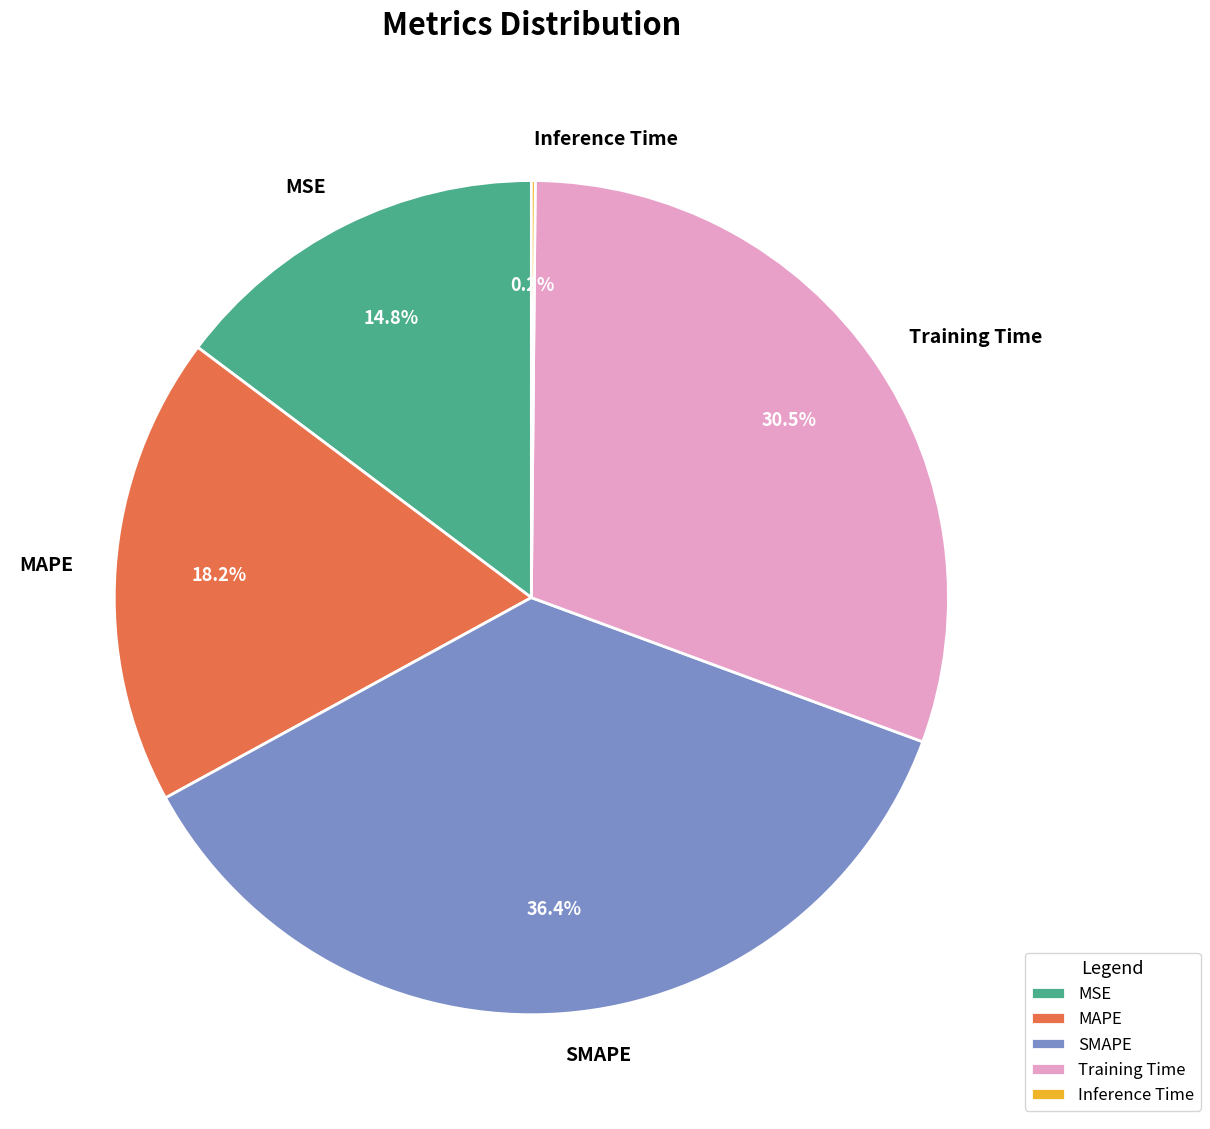

Is it true that MAPE is 18% of the pie?

True